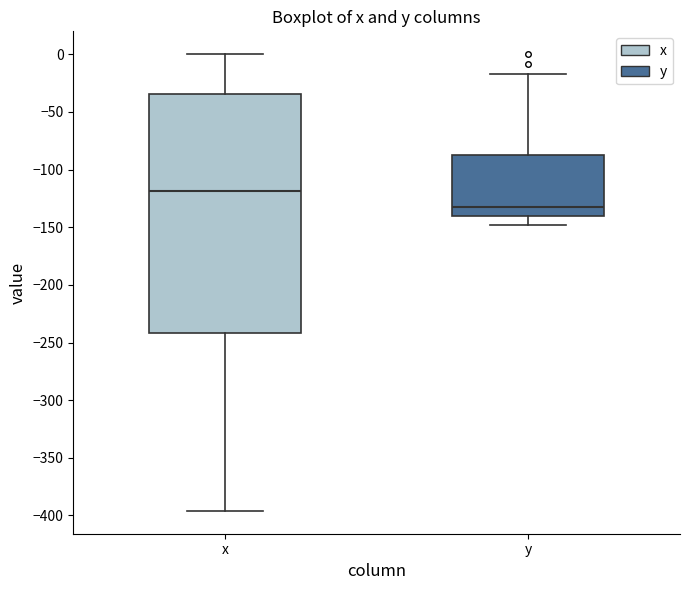

Where does the median line of the box for y sit on the y-axis? The values are not printed on the chart, so give them approximately, as read against the axis.

-130